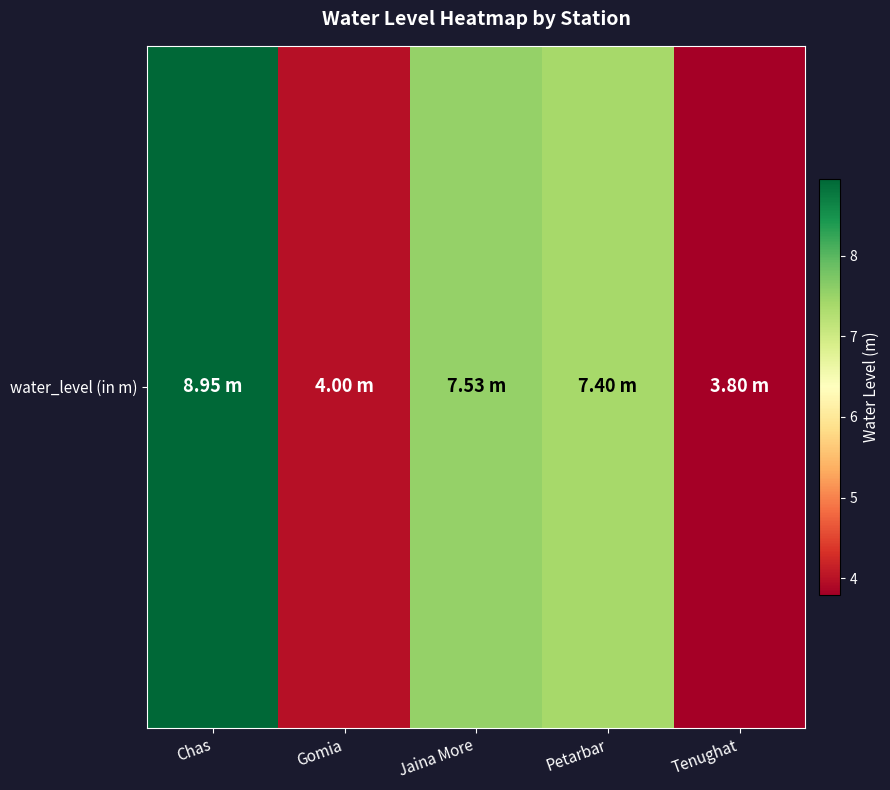

Reading left to right, extract all data points from this chart.

8.9	4.0	7.5	7.4	3.8